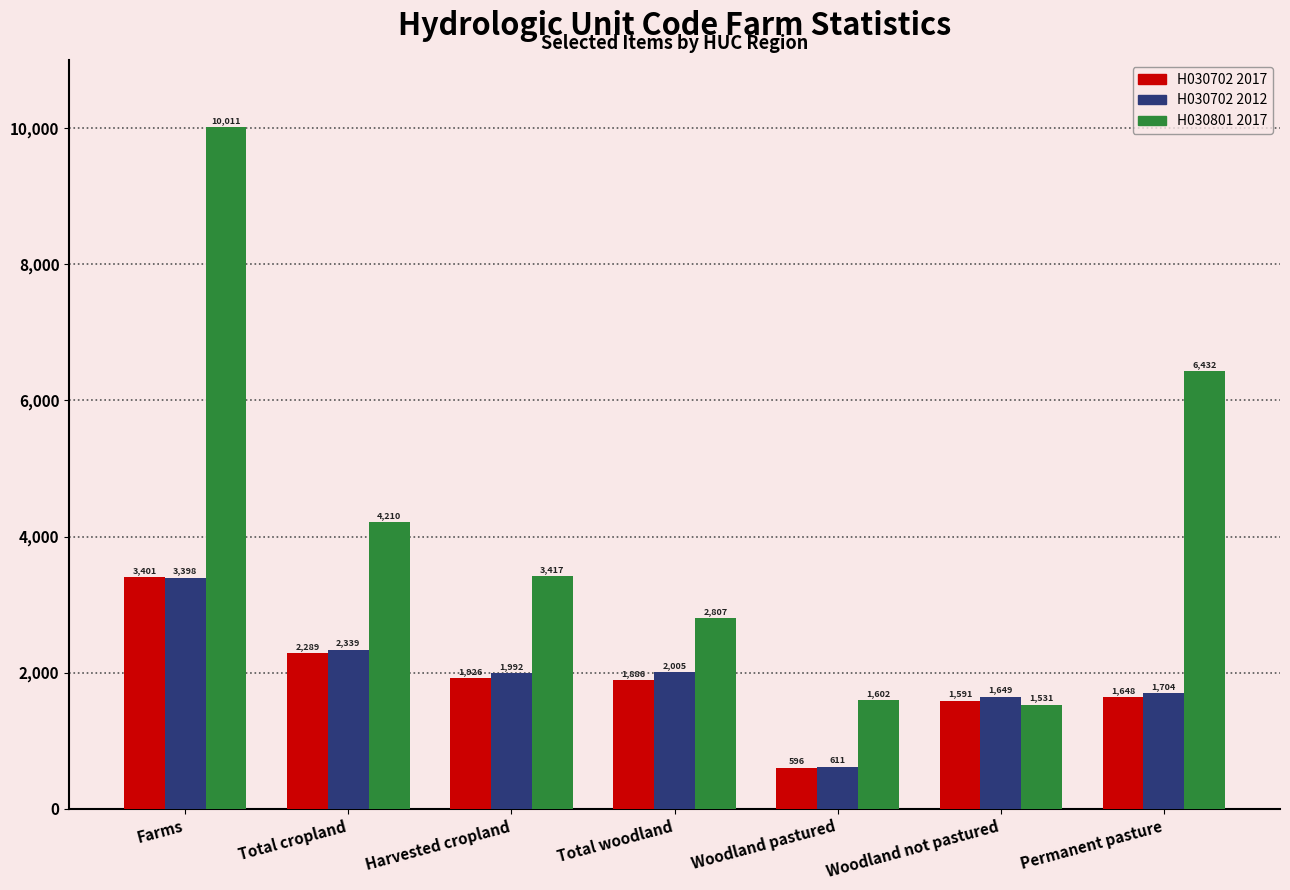

Reading right to left, transcribe all the data shown in this chart.

H030702 2017: Permanent pasture=1648	Woodland not pastured=1591	Woodland pastured=596	Total woodland=1886	Harvested cropland=1926	Total cropland=2289	Farms=3401
H030702 2012: Permanent pasture=1704	Woodland not pastured=1649	Woodland pastured=611	Total woodland=2005	Harvested cropland=1992	Total cropland=2339	Farms=3398
H030801 2017: Permanent pasture=6432	Woodland not pastured=1531	Woodland pastured=1602	Total woodland=2807	Harvested cropland=3417	Total cropland=4210	Farms=10011